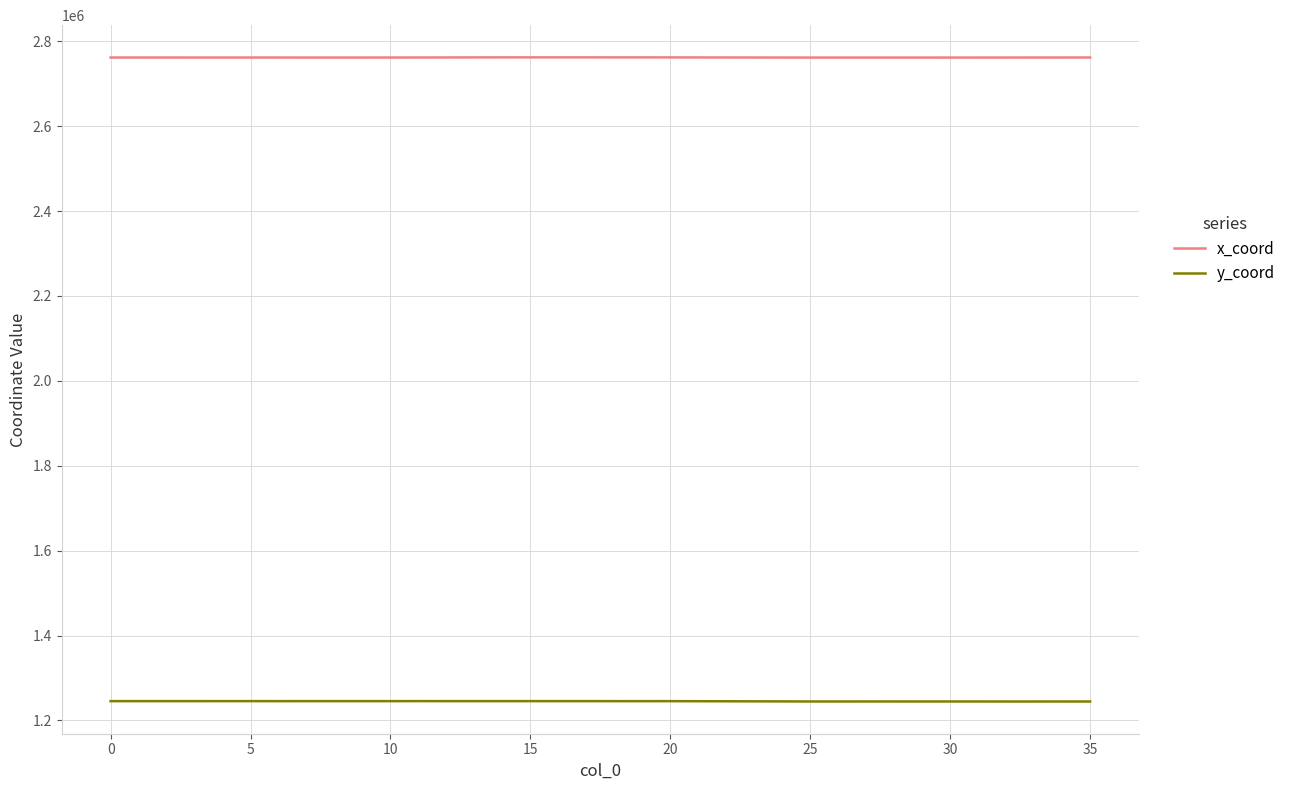

What is the sum of all y_coord values?

44823481.1